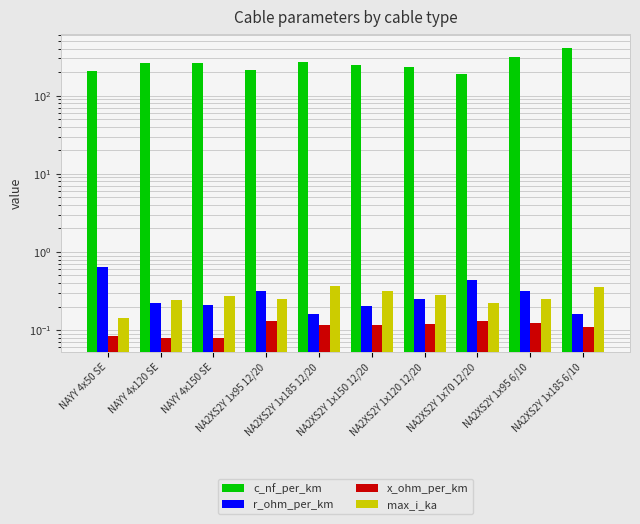

What is the total value across all series at NA2XS2Y 1x185 12/20?

273.6